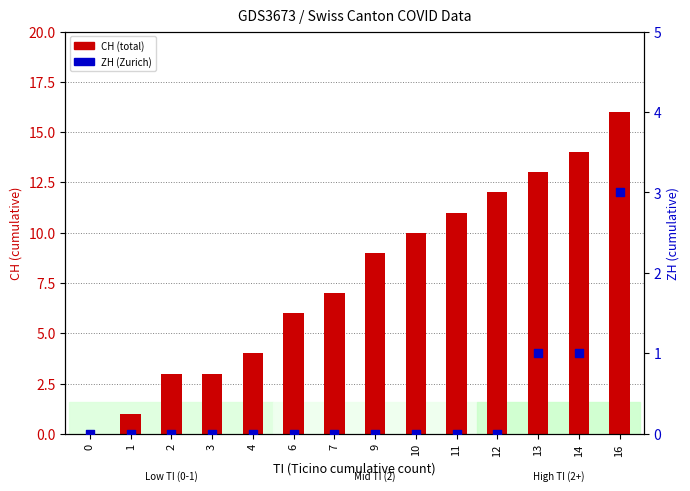

Which series contains the highest Y value?

CH (total)